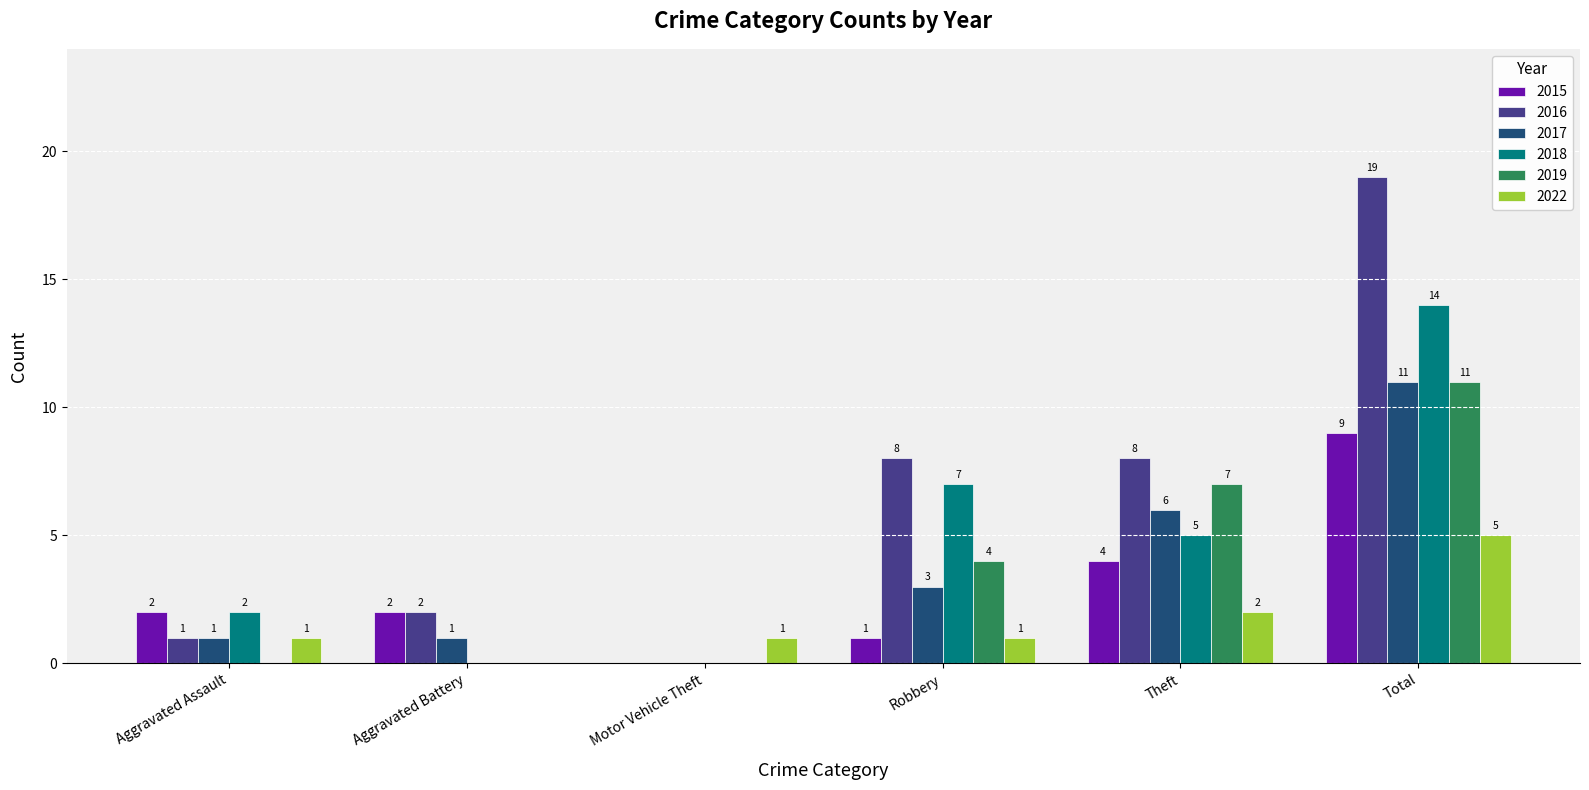

How many positive values does the 2019 series have?

3